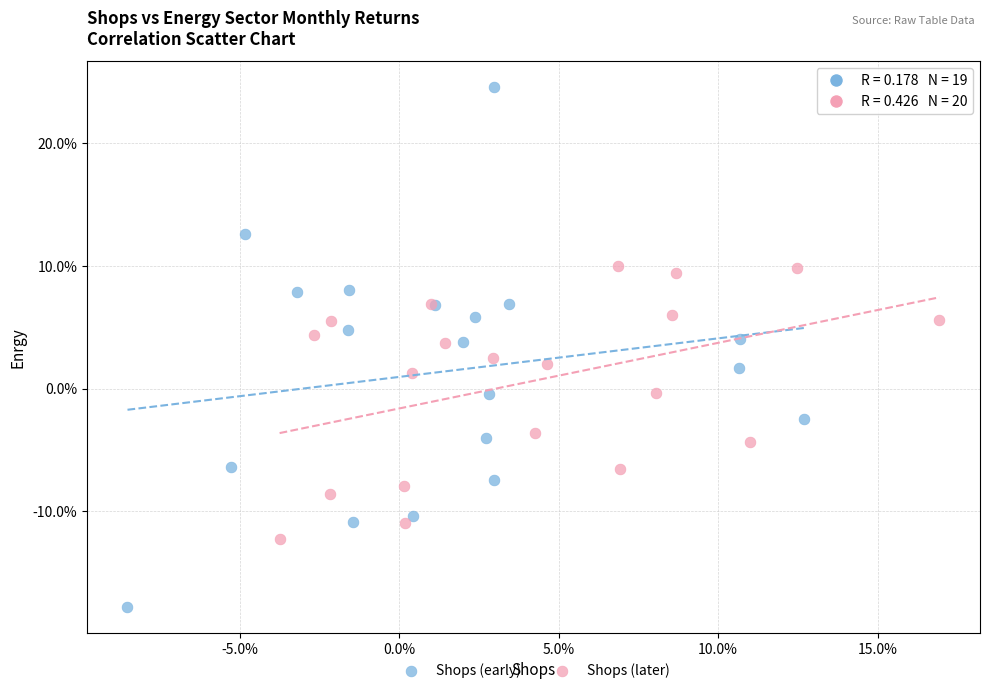

Which series reaches the maximum Y coordinate?

Shops (early)